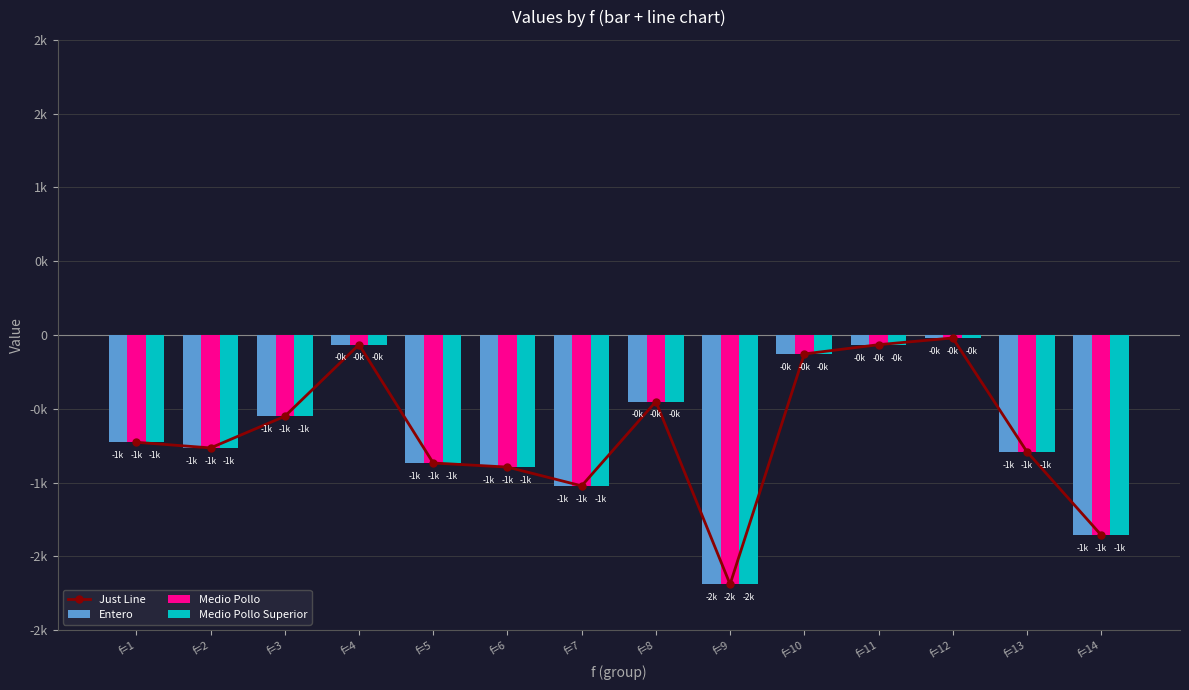

Rank the categories by Medio Pollo value from lowest to highest.

f=9, f=14, f=7, f=6, f=5, f=13, f=2, f=1, f=3, f=8, f=10, f=11, f=4, f=12